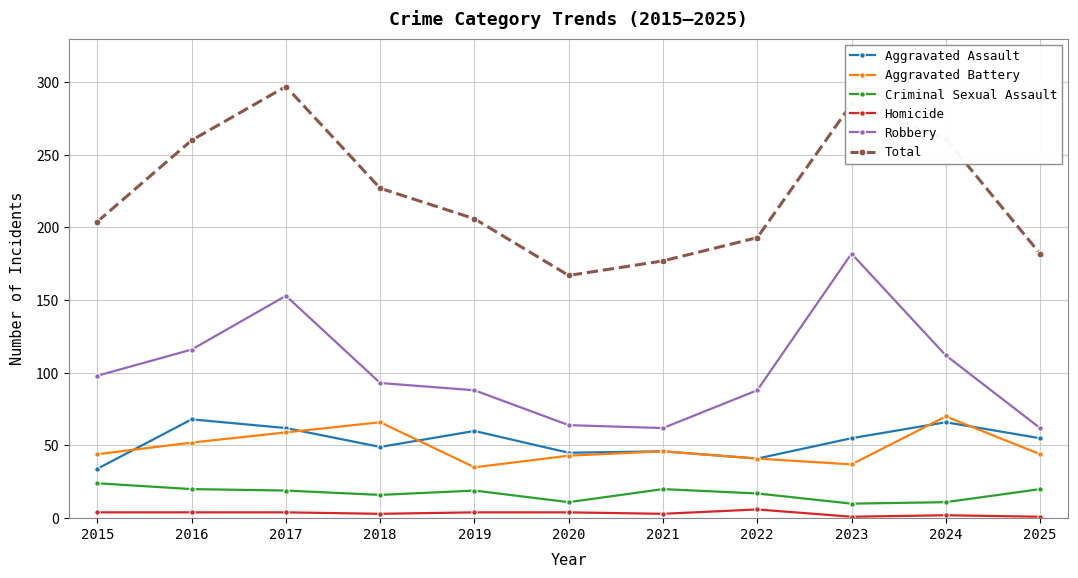

Count the number of data series in this chart.

6